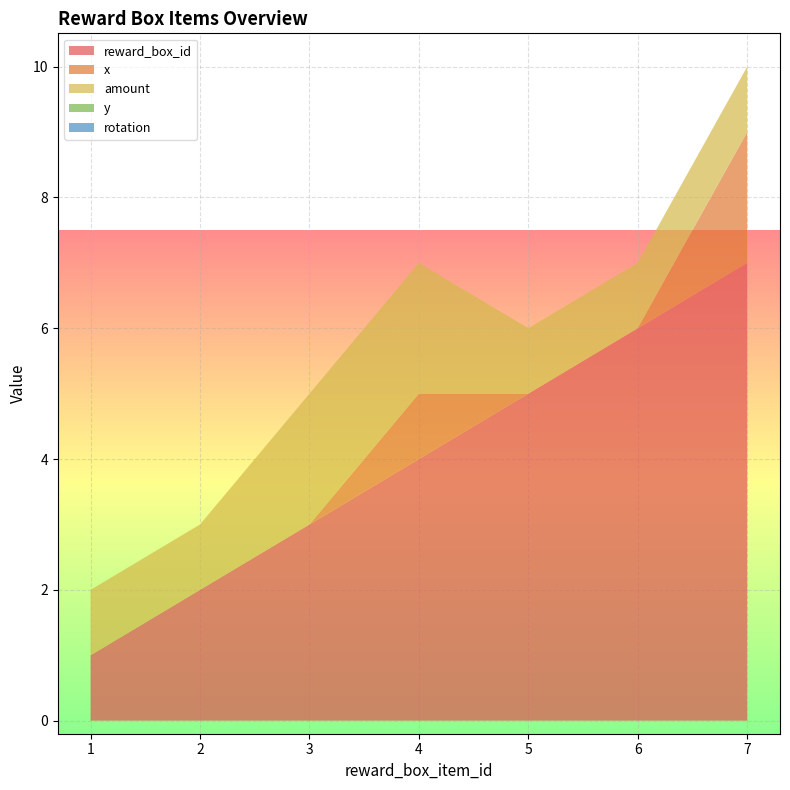

Reading right to left, what are all the values shown in this chart?

reward_box_id: 7	6	5	4	3	2	1
x: 2	0	0	1	0	0	0
amount: 1	1	1	2	2	1	1
y: 0	0	0	0	0	0	0
rotation: 0	0	0	0	0	0	0